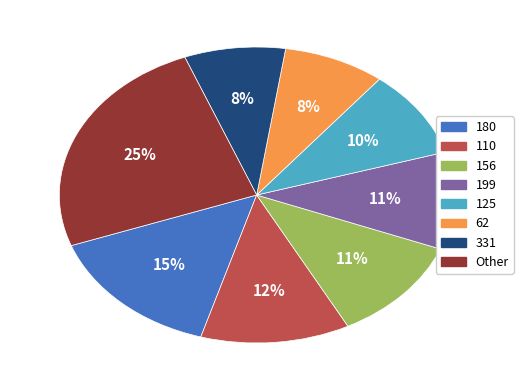

How many slices are in this pie chart?

8